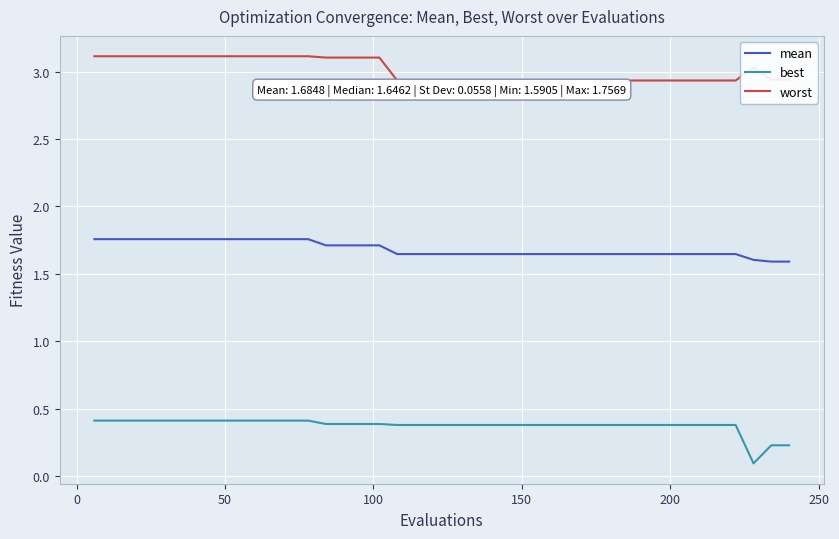

True or false: worst and mean cross at least once.

False